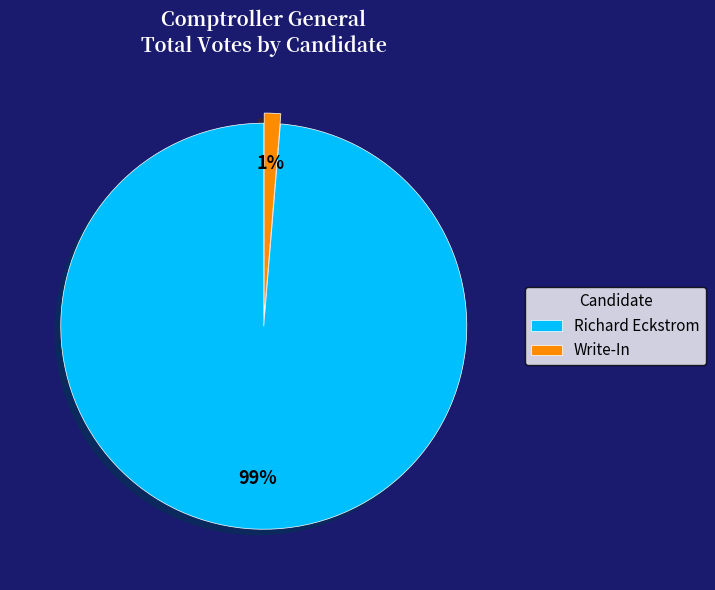

Which category accounts for the majority?

Richard Eckstrom